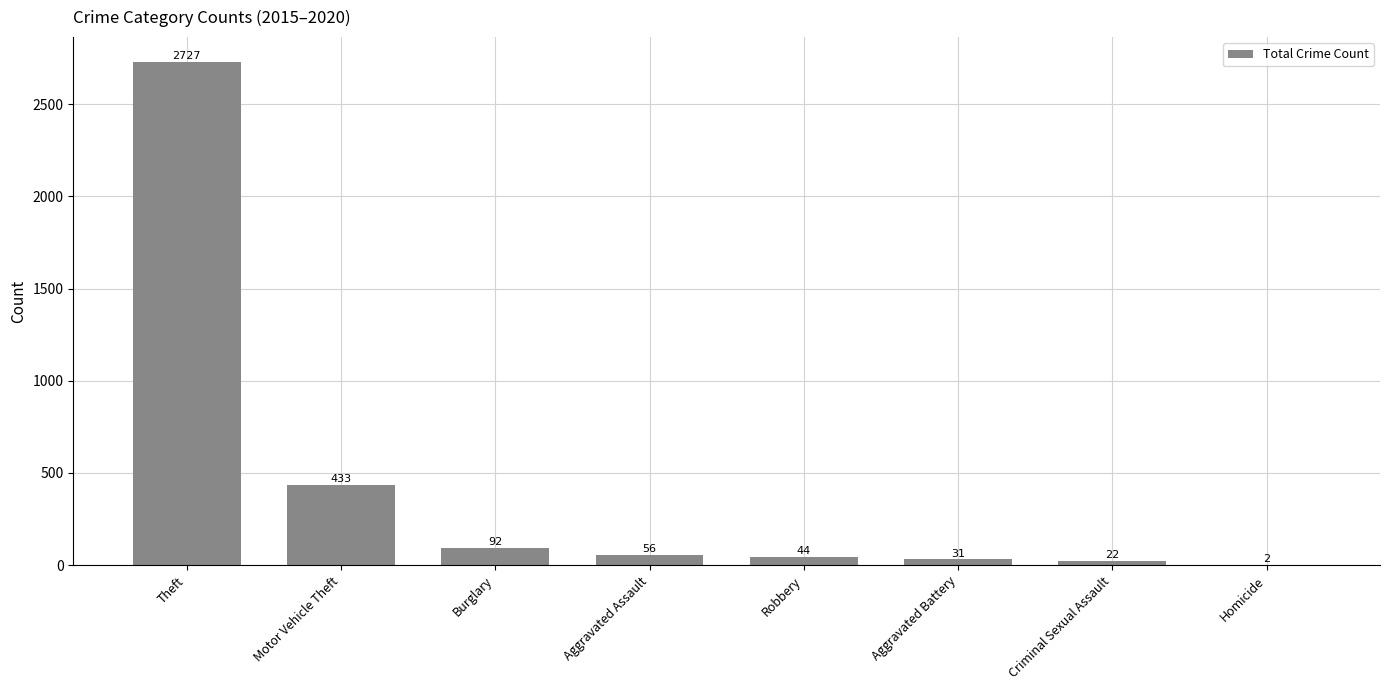

Approximately how many times larger is the value at Aggravated Assault compared to Homicide?

28.0